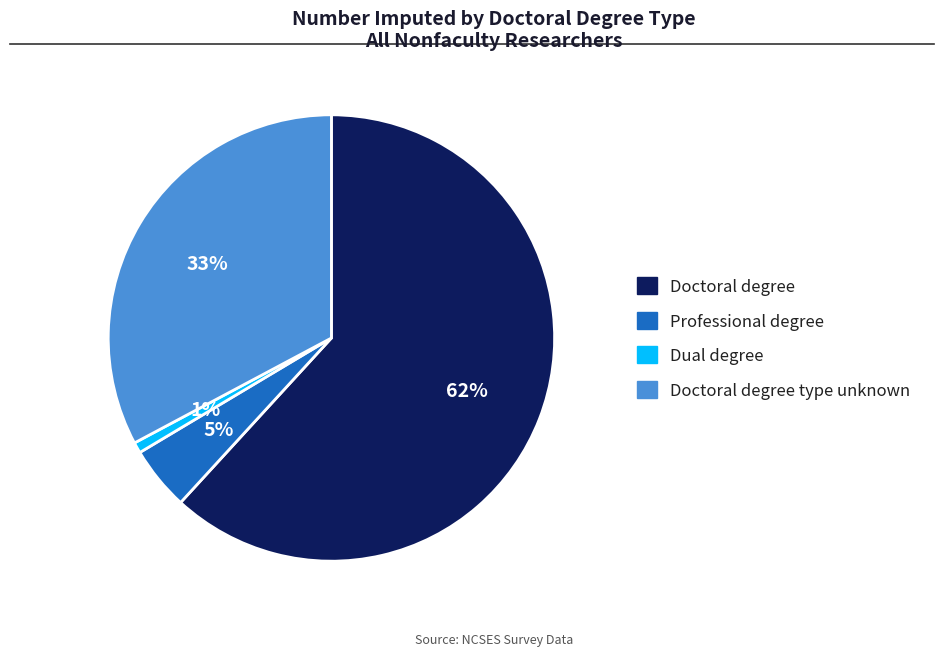

Is there a majority slice in this chart?

Yes